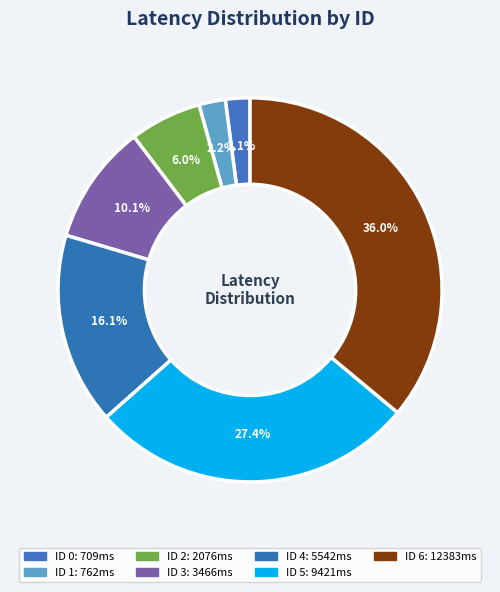

How many segments does this pie chart have?

7